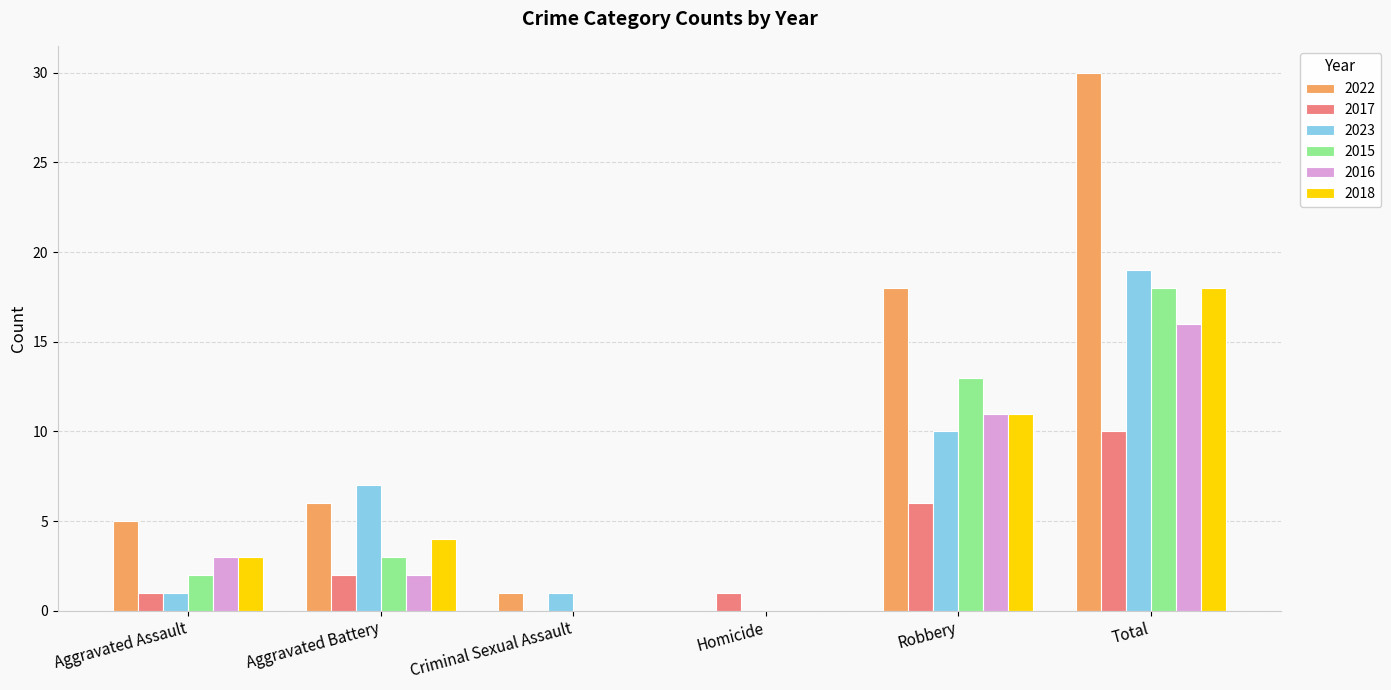

How many distinct data groups are displayed?

6